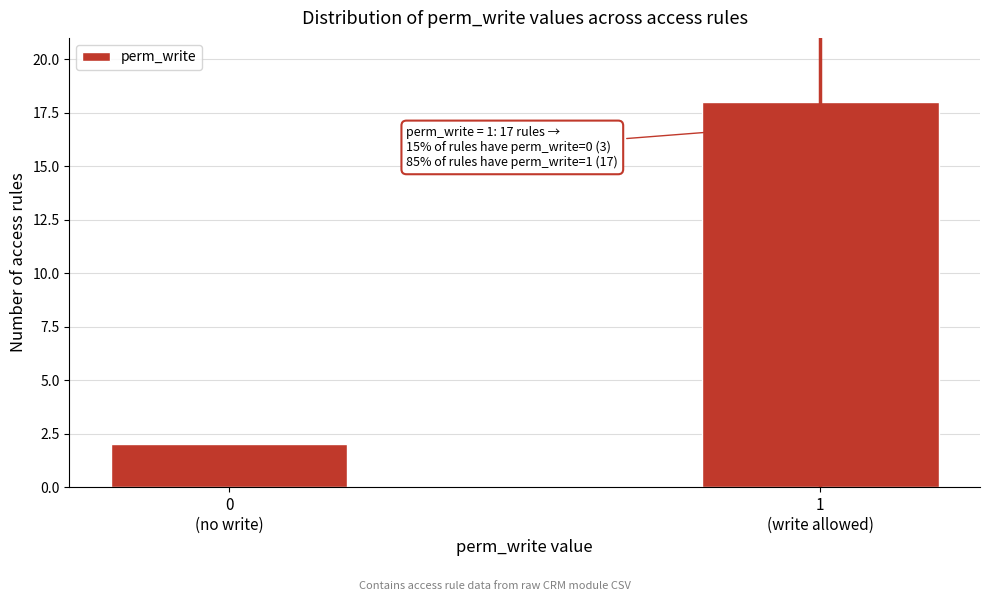

Reading right to left, transcribe all the data shown in this chart.

18	2